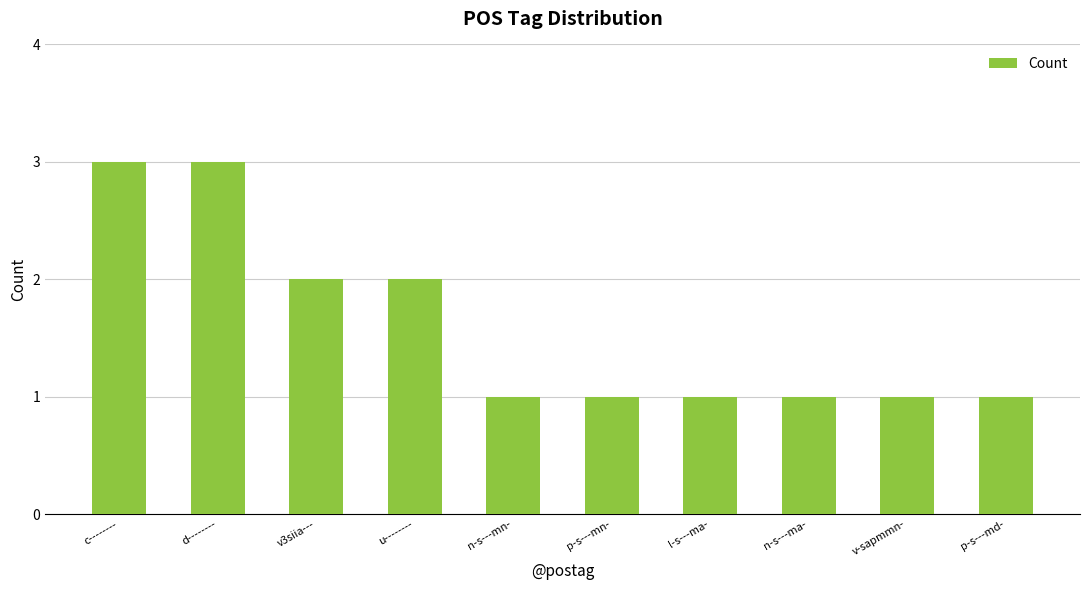

What is the value of the 5th bar from the left?

1